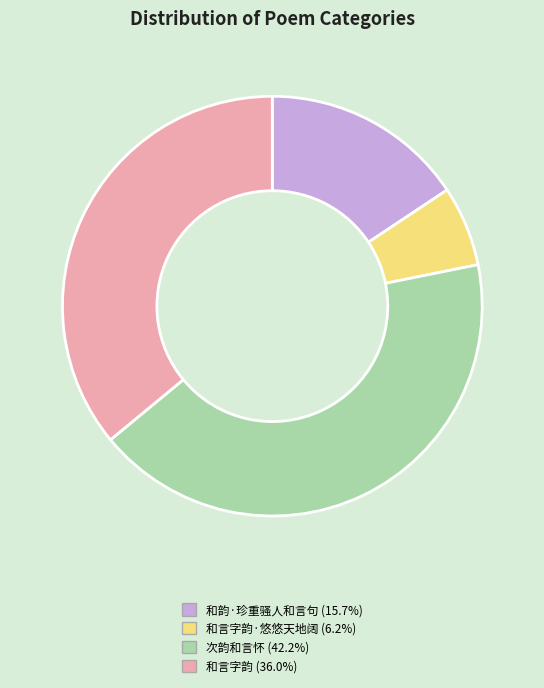

Does any single category account for the majority?

No